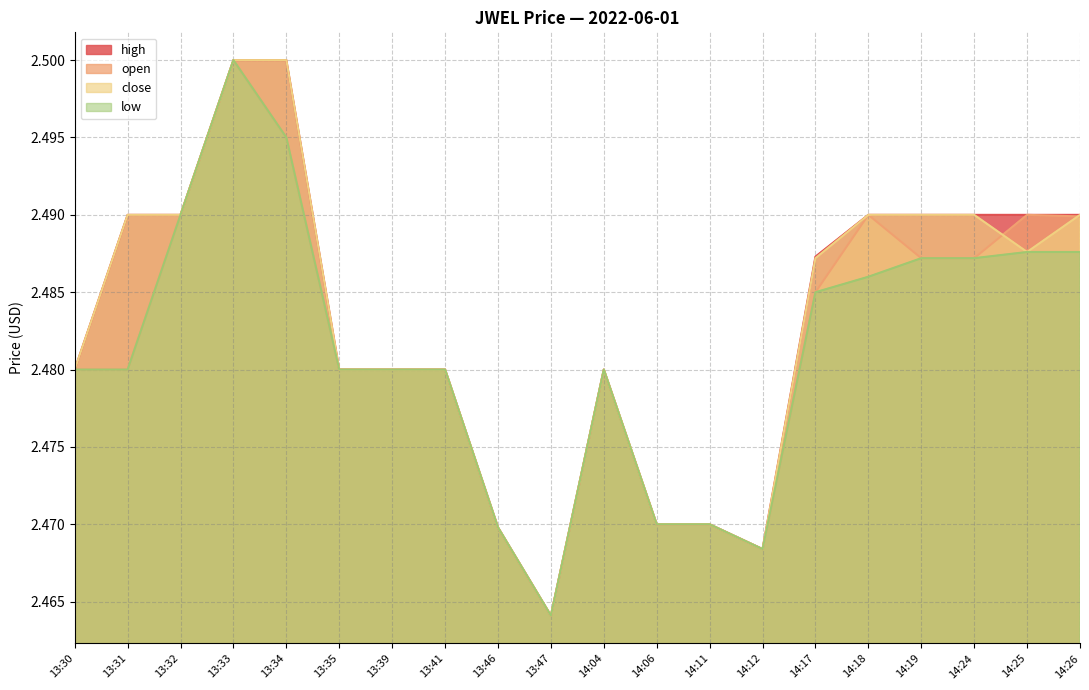

Is it true that open equals 4.4 at 14:17?

False